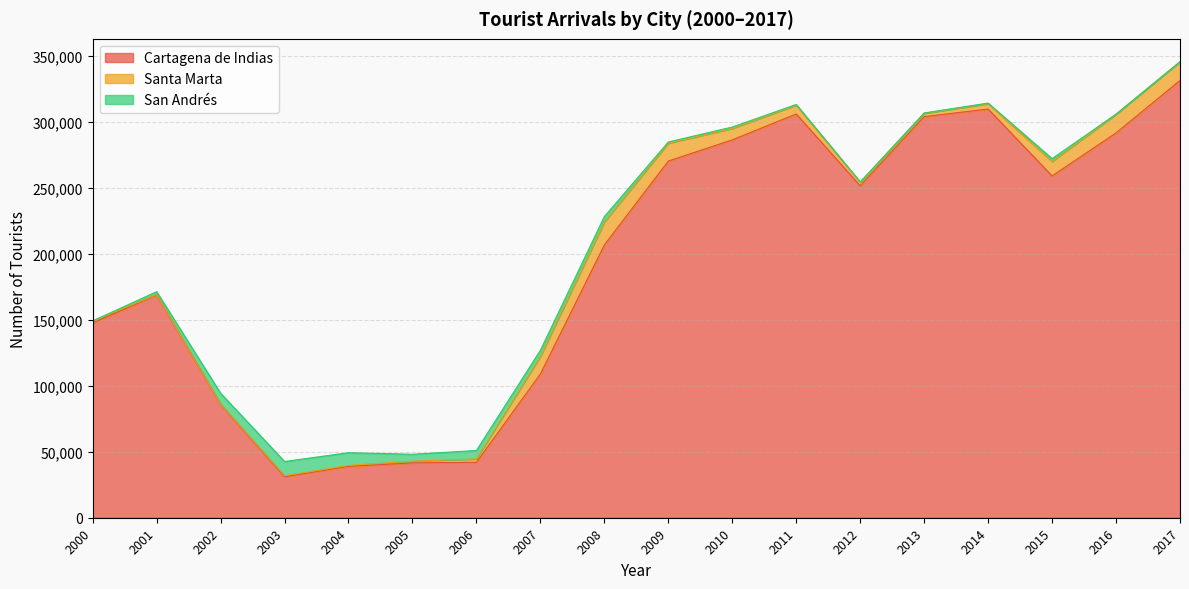

Is it true that San Andrés equals 2208 at 2001?

True